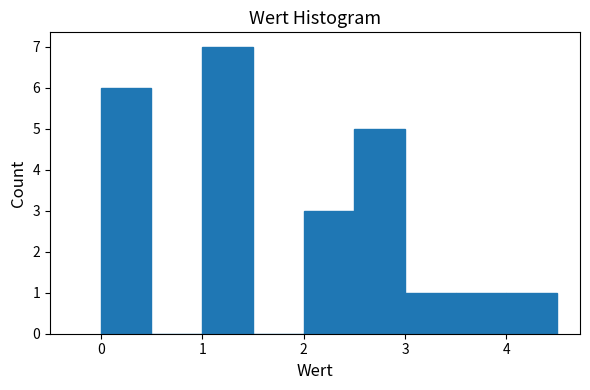

Reading left to right, transcribe this chart: for each bar, give the range it covers on the x-axis and its height. The values are not printed on the chart, so give them approximately, as read against the axis.

0.0 to 0.5: 6
0.5 to 1.0: 0
1.0 to 1.5: 7
1.5 to 2.0: 0
2.0 to 2.5: 3
2.5 to 3.0: 5
3.0 to 3.5: 1
3.5 to 4.0: 1
4.0 to 4.5: 1